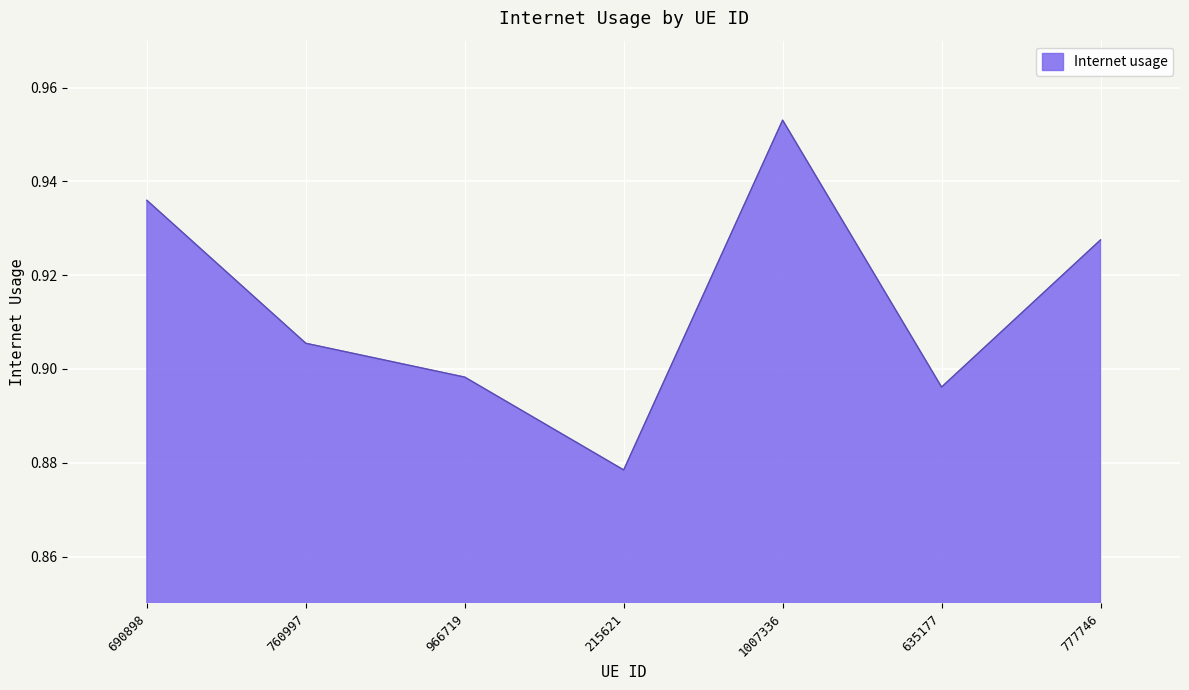

How many series are shown in this chart?

1